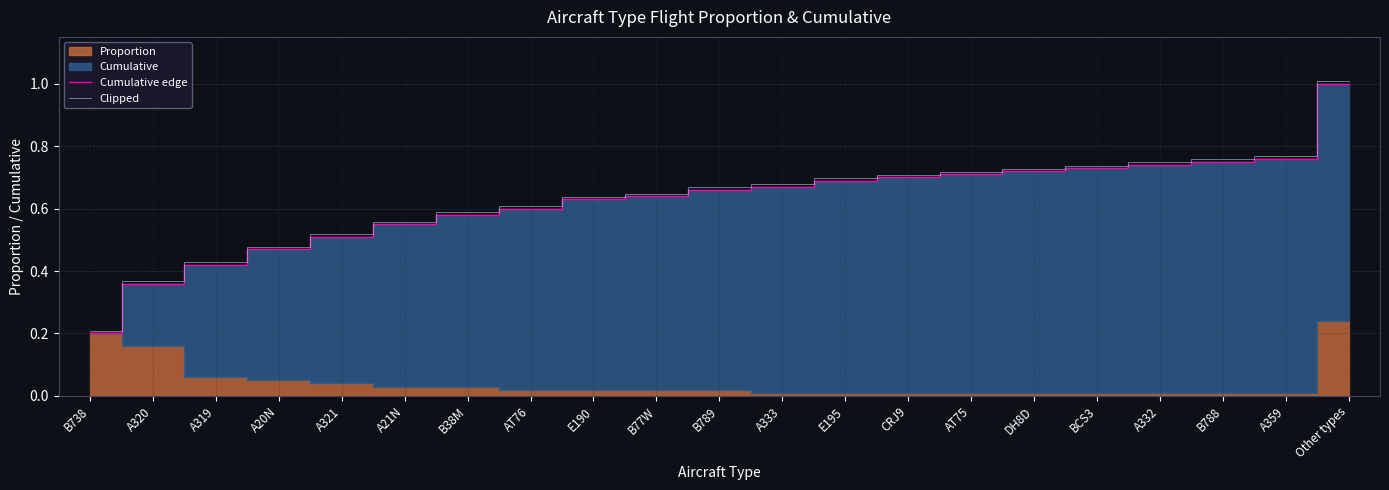

Which series has the largest range (max minus min)?

Cumulative edge